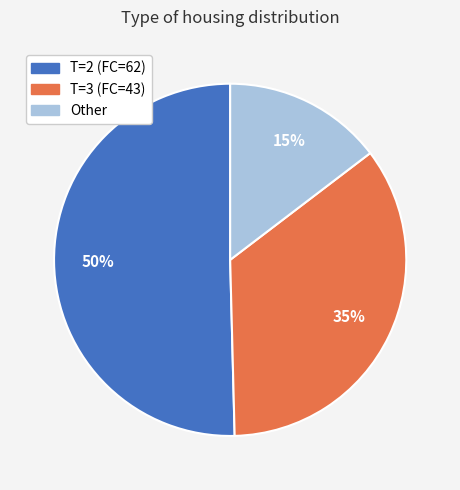

Combined, do T=3 (FC=43) and T=2 (FC=62) account for over 50%?

Yes